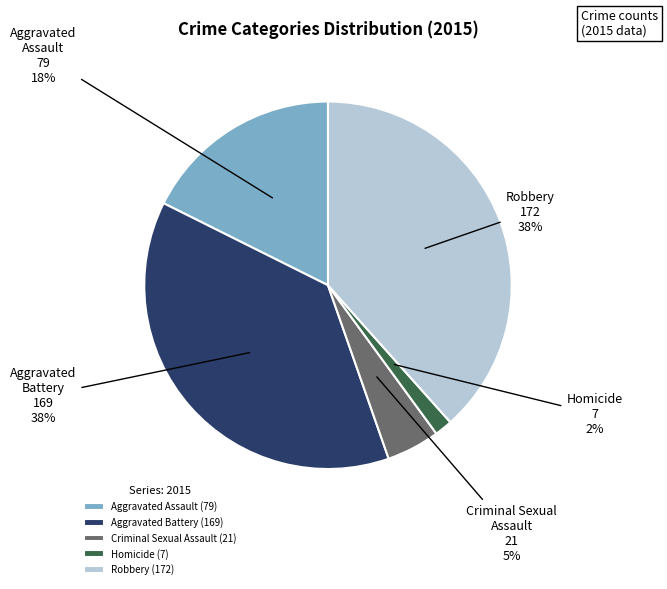

To the nearest percent, what is the average slice percentage?

20%